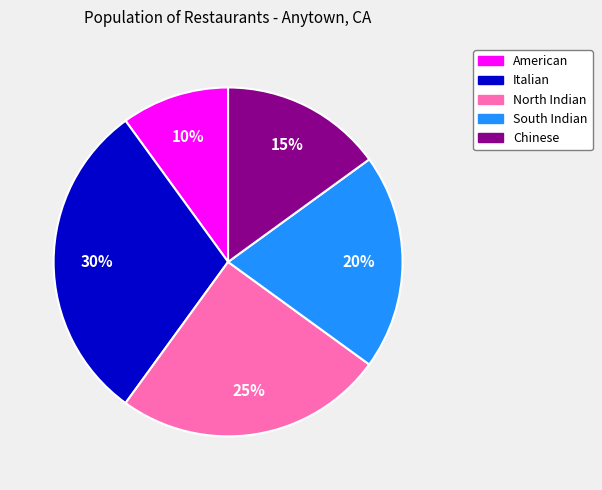

To the nearest percent, what is the combined percentage of North Indian and Chinese?

40%